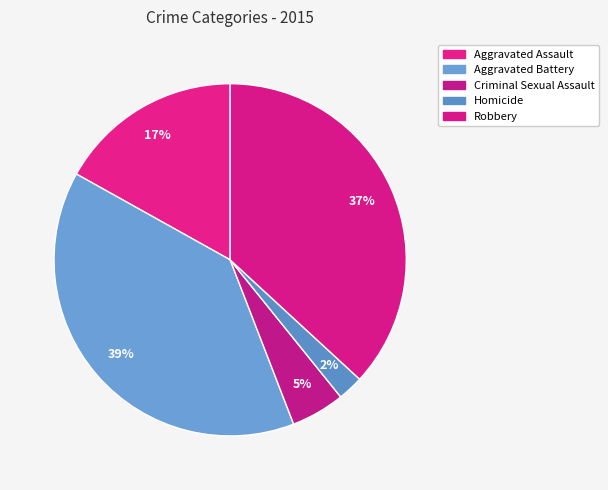

To the nearest percent, what is the difference between the Robbery and Homicide slice percentages?

35%